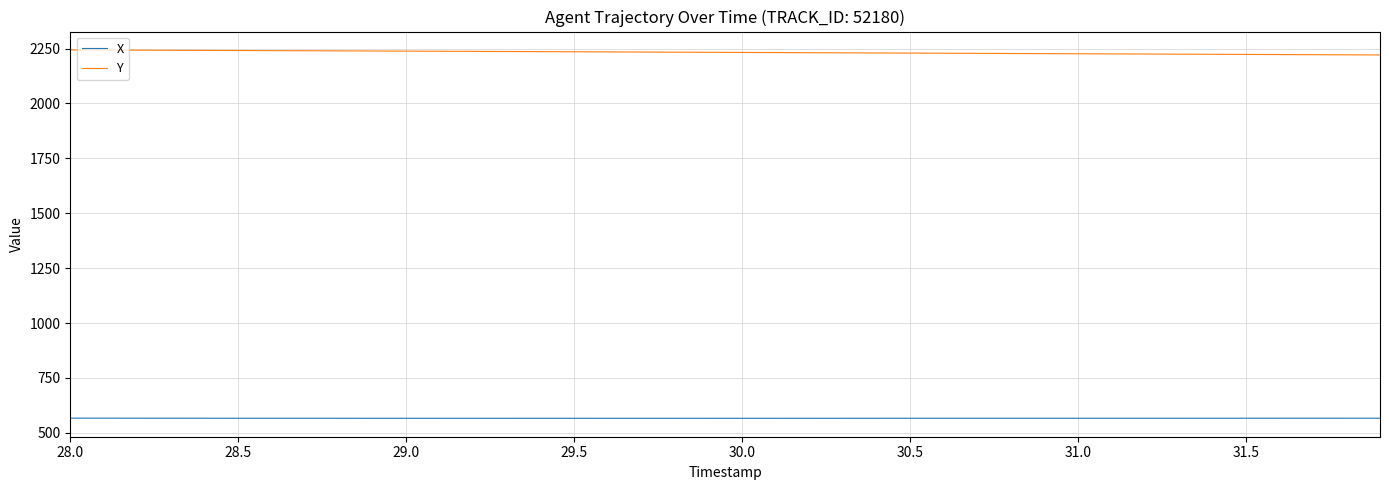

List the series in order of their peak value, highest first.

Y, X